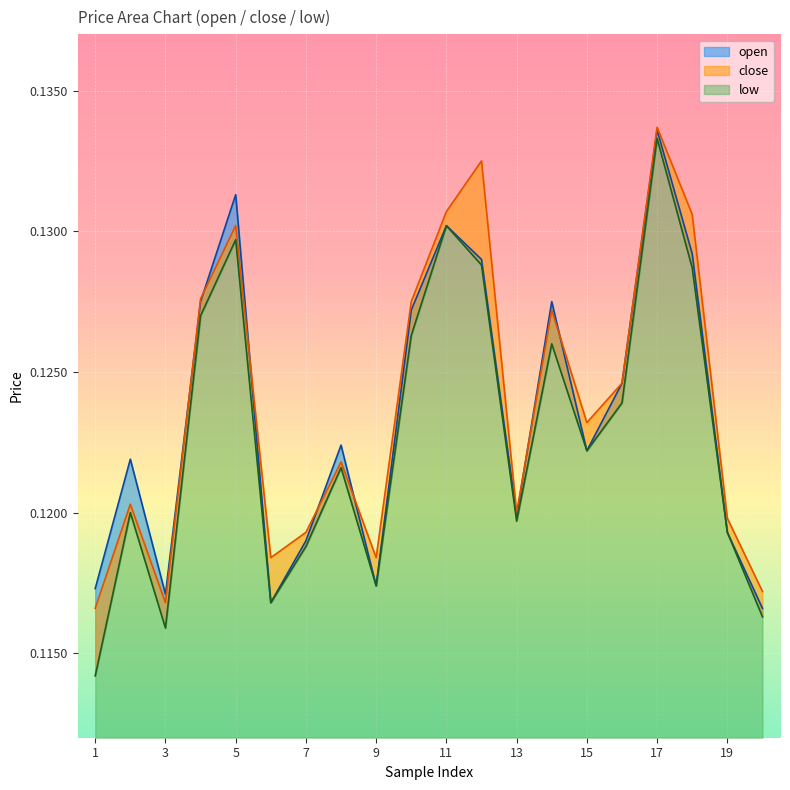

How many lines are shown in the chart?

3